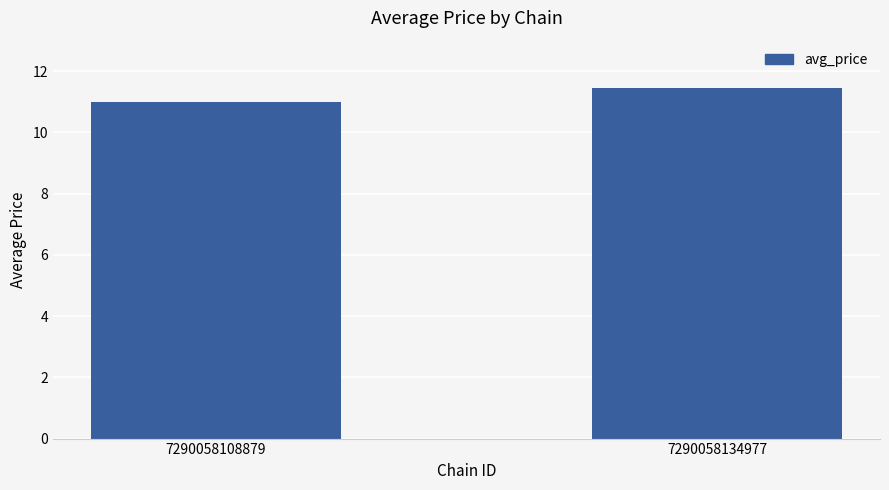

Between 7290058108879 and 7290058134977, which is larger?

7290058134977